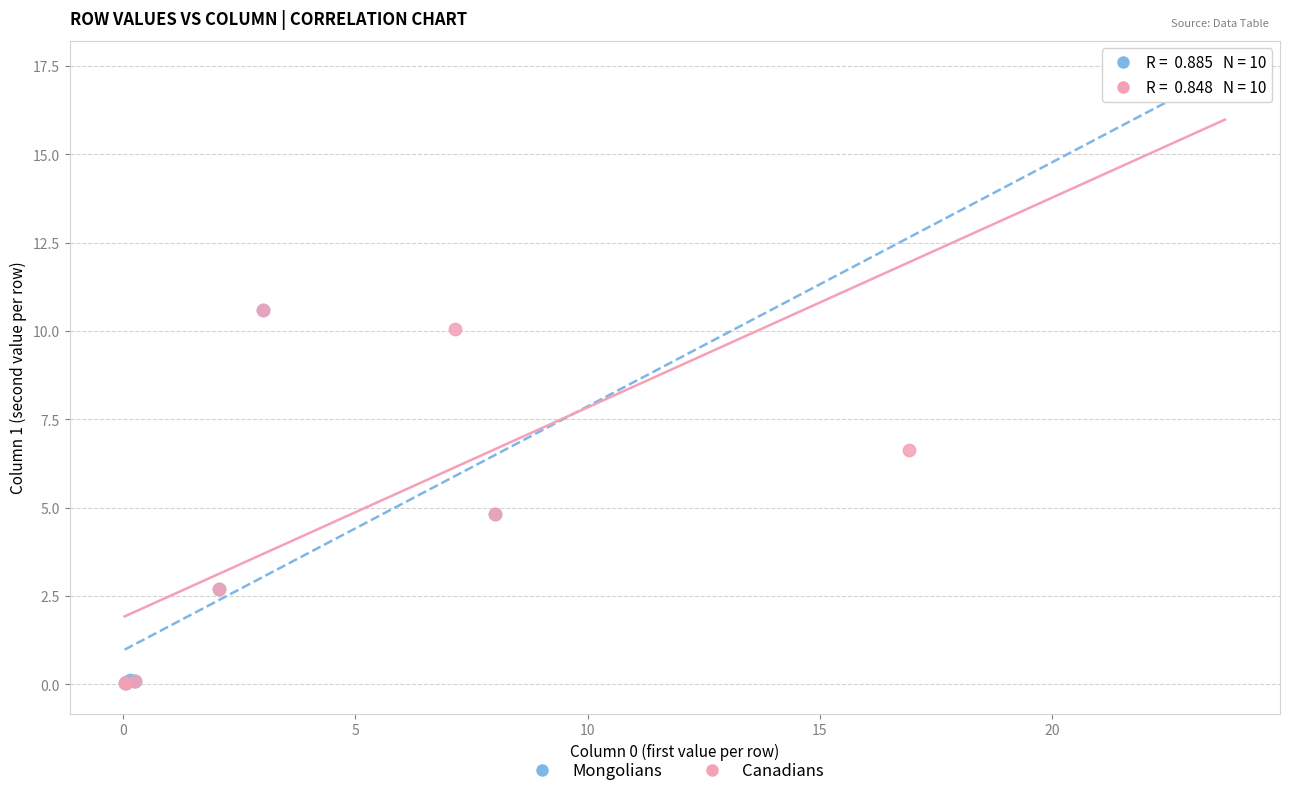

What are all the series names shown in the legend?

Mongolians, Canadians